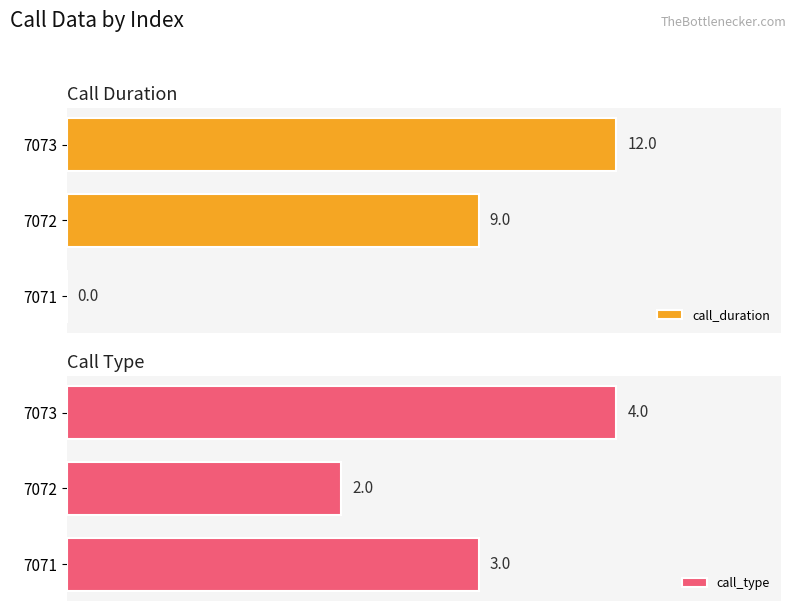

What is the difference between the call_duration values at 1 and 2?

3